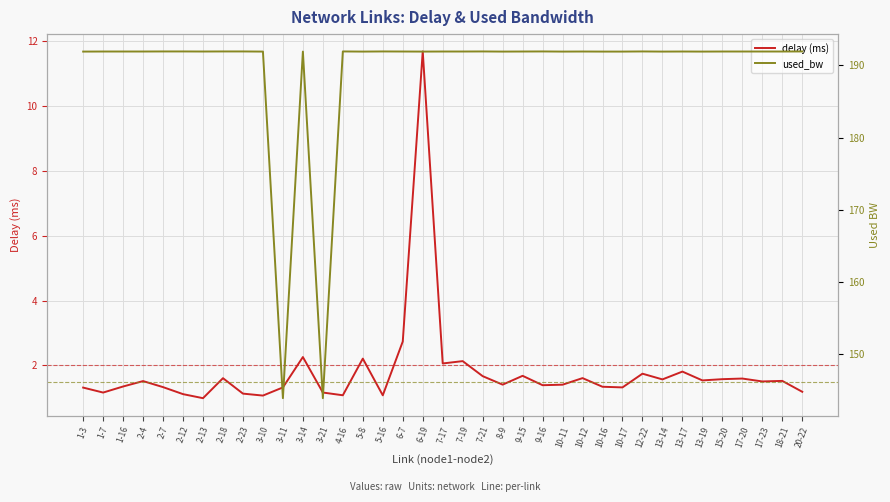

What is the value of the used_bw point at the 34th from the left?

191.9